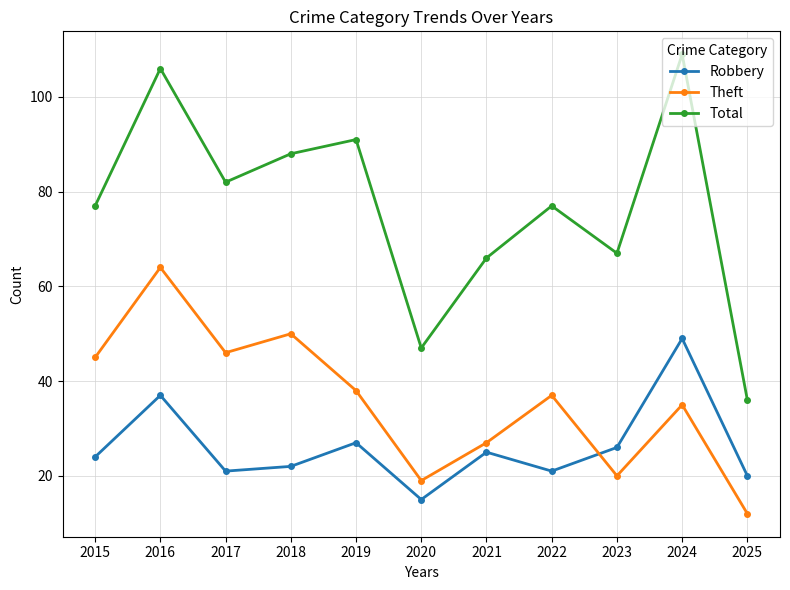

In Theft, how many points are higher than both neighbors (excluding endpoints)?

4